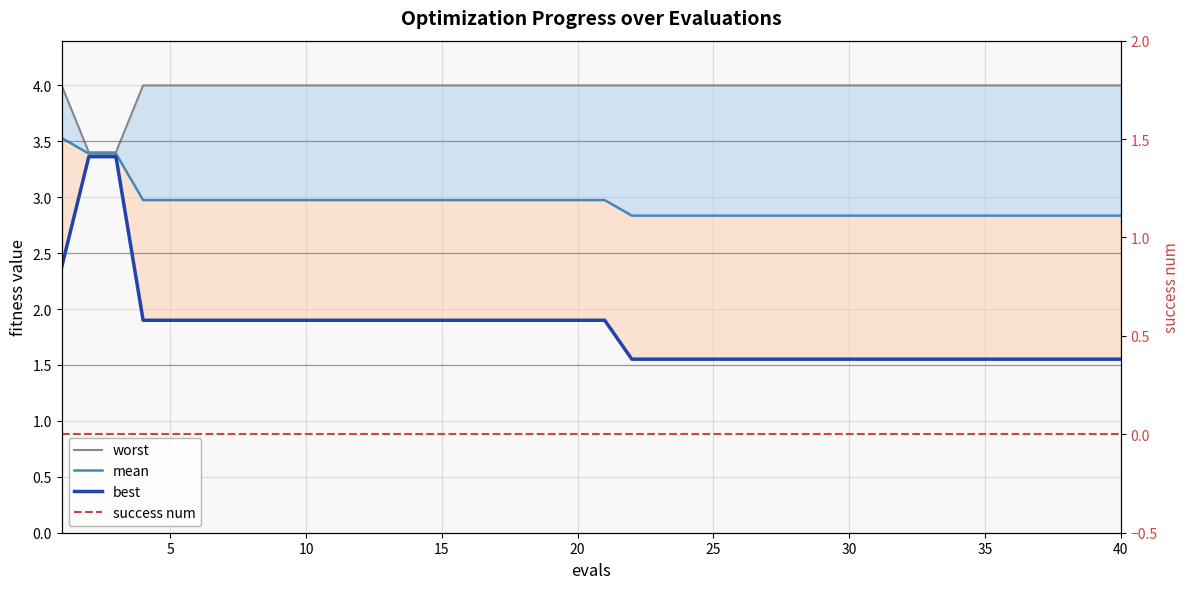

Reading left to right, extract all data points from this chart.

worst: 4.0	3.4	3.4	4.0	4.0	4.0	4.0	4.0	4.0	4.0	4.0	4.0	4.0	4.0	4.0	4.0	4.0	4.0	4.0	4.0	4.0	4.0	4.0	4.0	4.0	4.0	4.0	4.0	4.0	4.0	4.0	4.0	4.0	4.0	4.0	4.0	4.0	4.0	4.0	4.0
mean: 3.5	3.4	3.4	3.0	3.0	3.0	3.0	3.0	3.0	3.0	3.0	3.0	3.0	3.0	3.0	3.0	3.0	3.0	3.0	3.0	3.0	2.8	2.8	2.8	2.8	2.8	2.8	2.8	2.8	2.8	2.8	2.8	2.8	2.8	2.8	2.8	2.8	2.8	2.8	2.8
best: 2.4	3.4	3.4	1.9	1.9	1.9	1.9	1.9	1.9	1.9	1.9	1.9	1.9	1.9	1.9	1.9	1.9	1.9	1.9	1.9	1.9	1.6	1.6	1.6	1.6	1.6	1.6	1.6	1.6	1.6	1.6	1.6	1.6	1.6	1.6	1.6	1.6	1.6	1.6	1.6
success num: 0.0	0.0	0.0	0.0	0.0	0.0	0.0	0.0	0.0	0.0	0.0	0.0	0.0	0.0	0.0	0.0	0.0	0.0	0.0	0.0	0.0	0.0	0.0	0.0	0.0	0.0	0.0	0.0	0.0	0.0	0.0	0.0	0.0	0.0	0.0	0.0	0.0	0.0	0.0	0.0